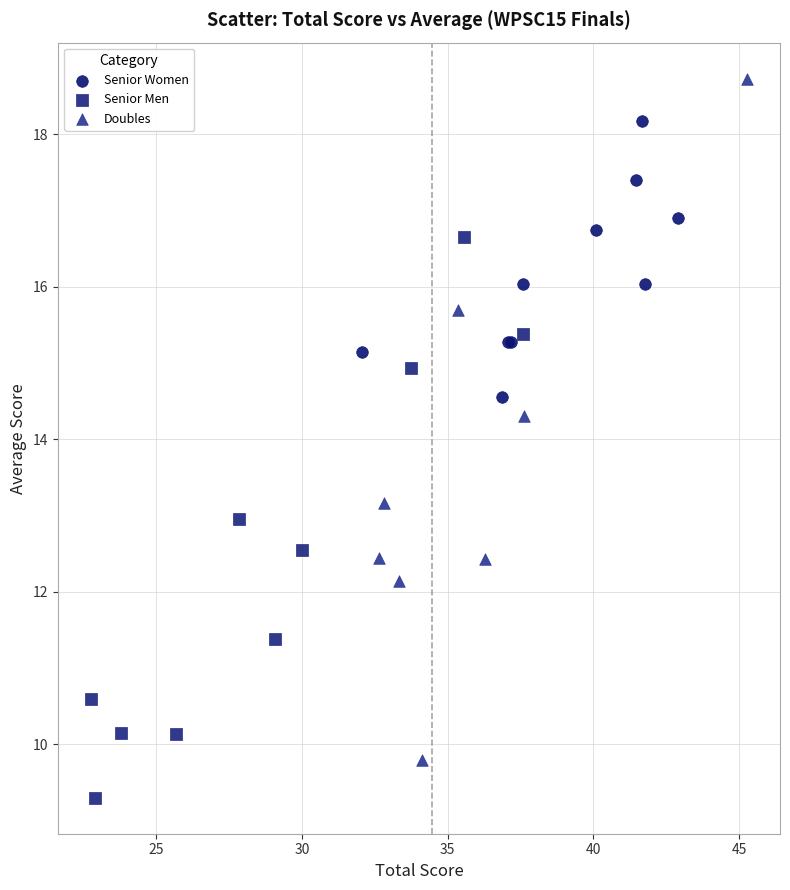

What are all the series names shown in the legend?

Senior Women, Senior Men, Doubles